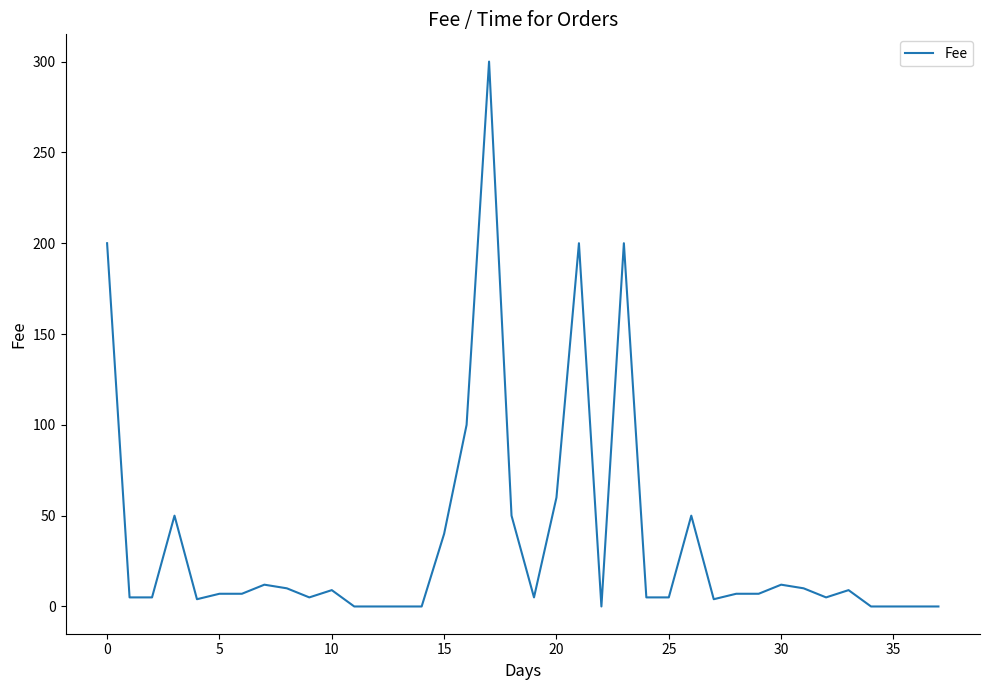

What is the difference between the maximum and minimum values?

300